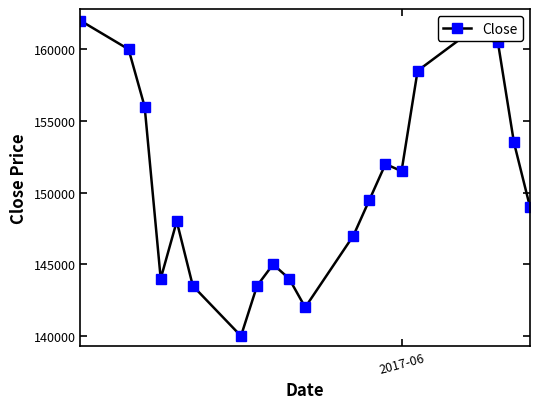

What is the value of the 10th point from the left?

144000